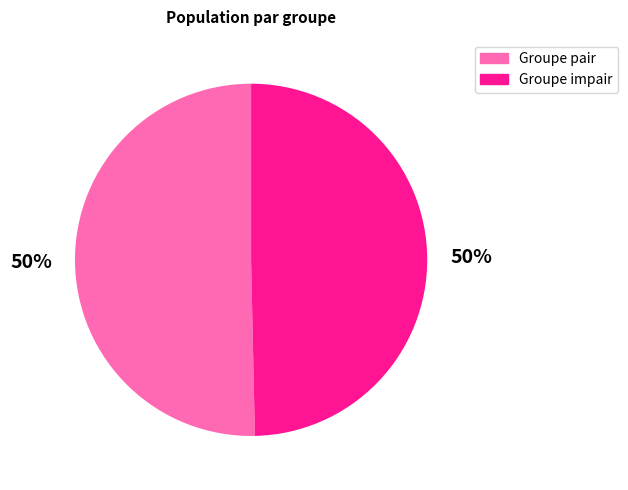

To the nearest percent, what is the average slice percentage?

50%